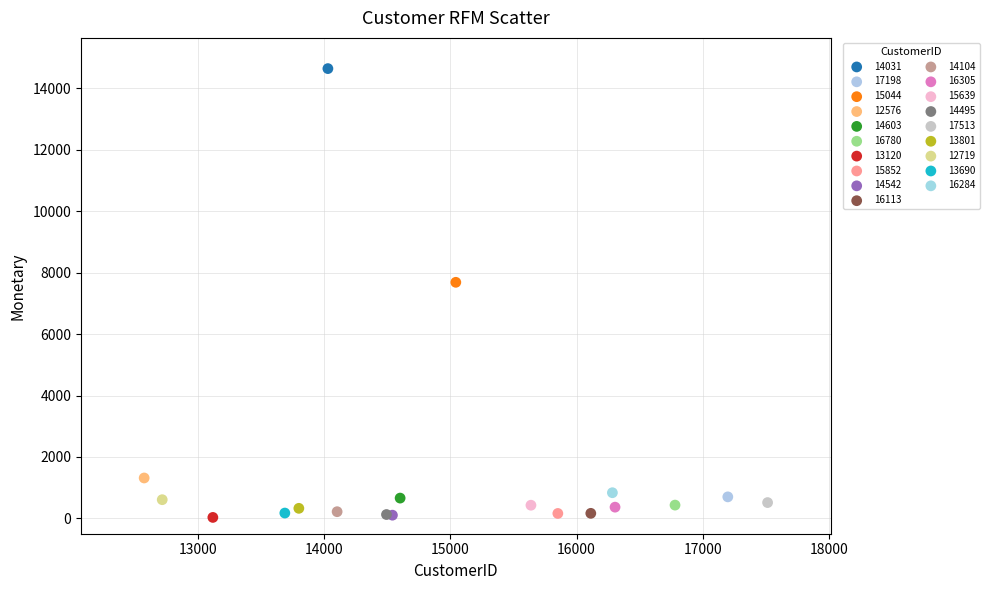

What are all the series names shown in the legend?

14031, 17198, 15044, 12576, 14603, 16780, 13120, 15852, 14542, 16113, 14104, 16305, 15639, 14495, 17513, 13801, 12719, 13690, 16284